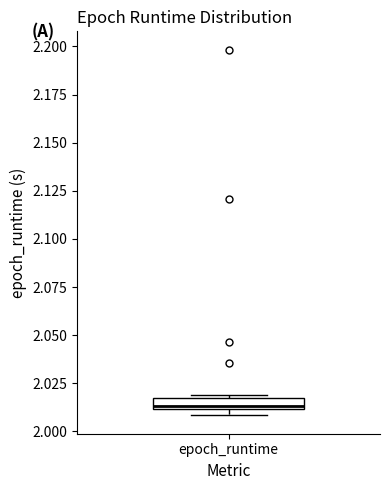

Where is the lower edge of the box for epoch_runtime on the y-axis? The values are not printed on the chart, so give them approximately, as read against the axis.

2.010